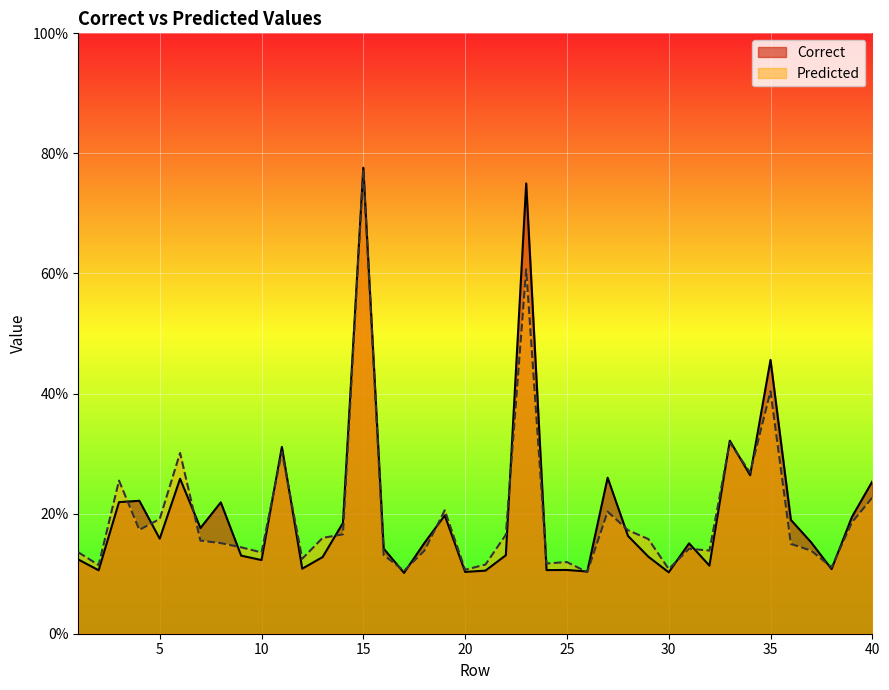

True or false: Predicted has a value of 0.1 at 21.

True